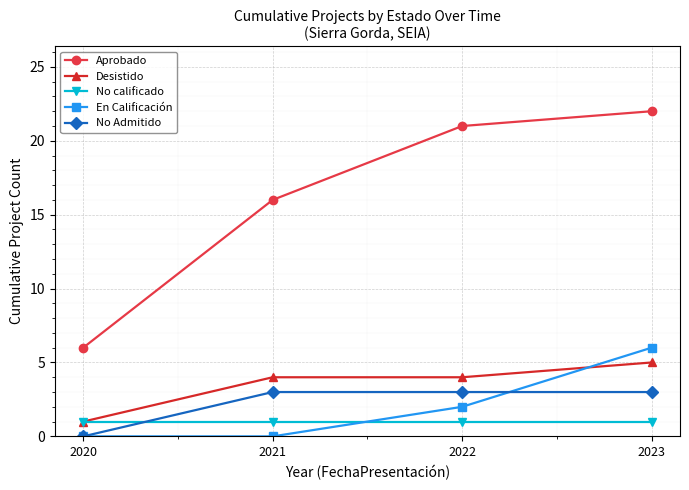

At which category is the sum across all series the highest?

2023